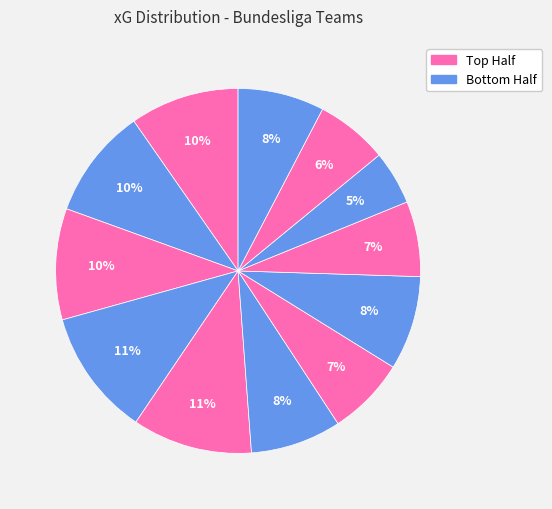

How many segments does this pie chart have?

12